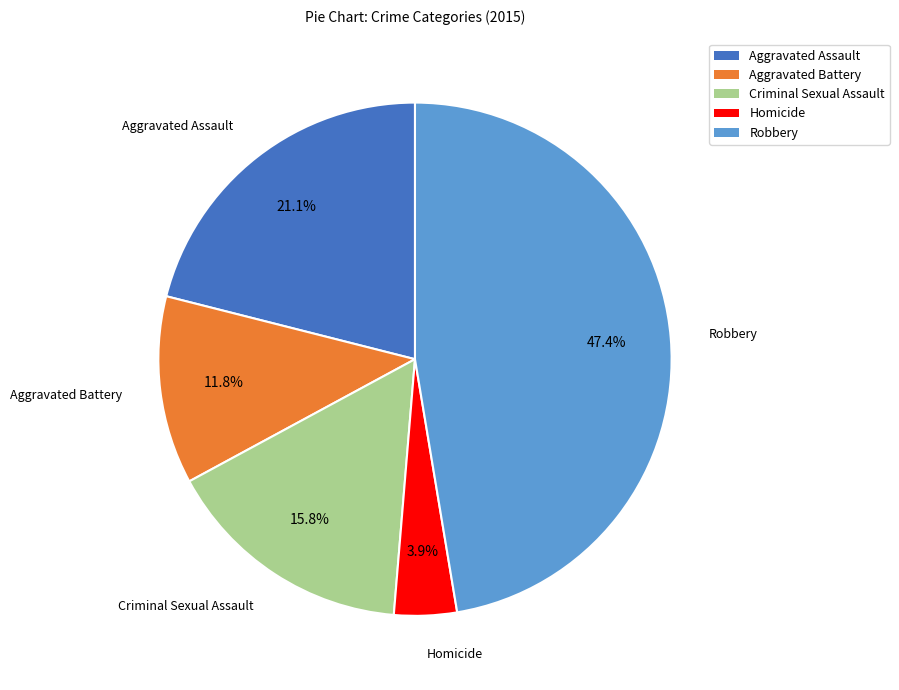

Which category has the biggest portion of the pie?

Robbery